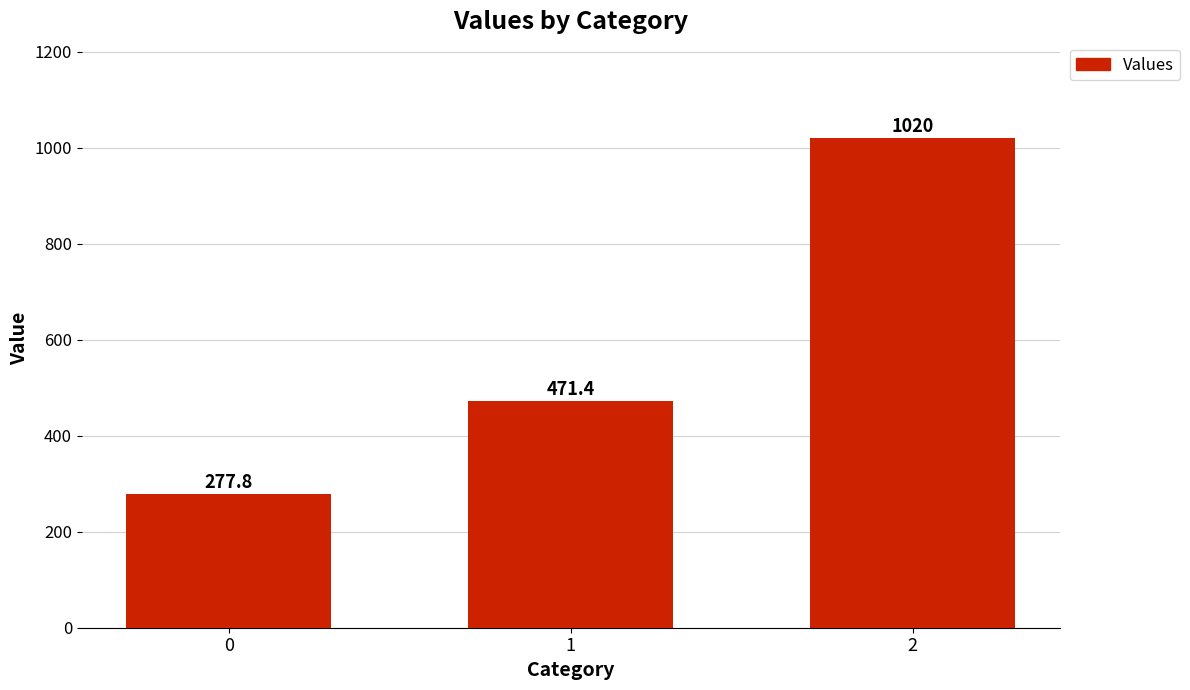

How many series are shown in this chart?

1